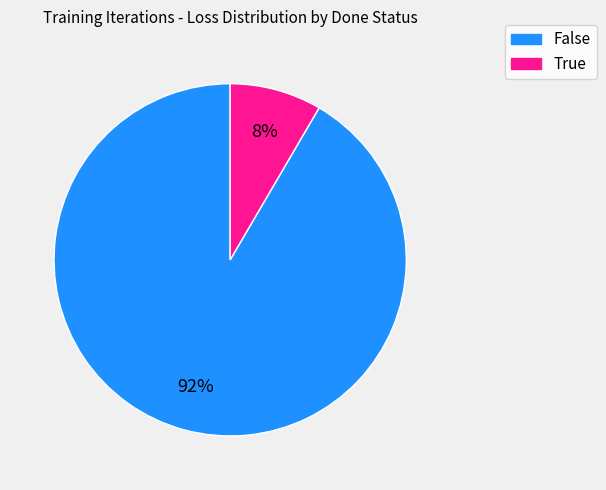

Which slice is the largest?

False